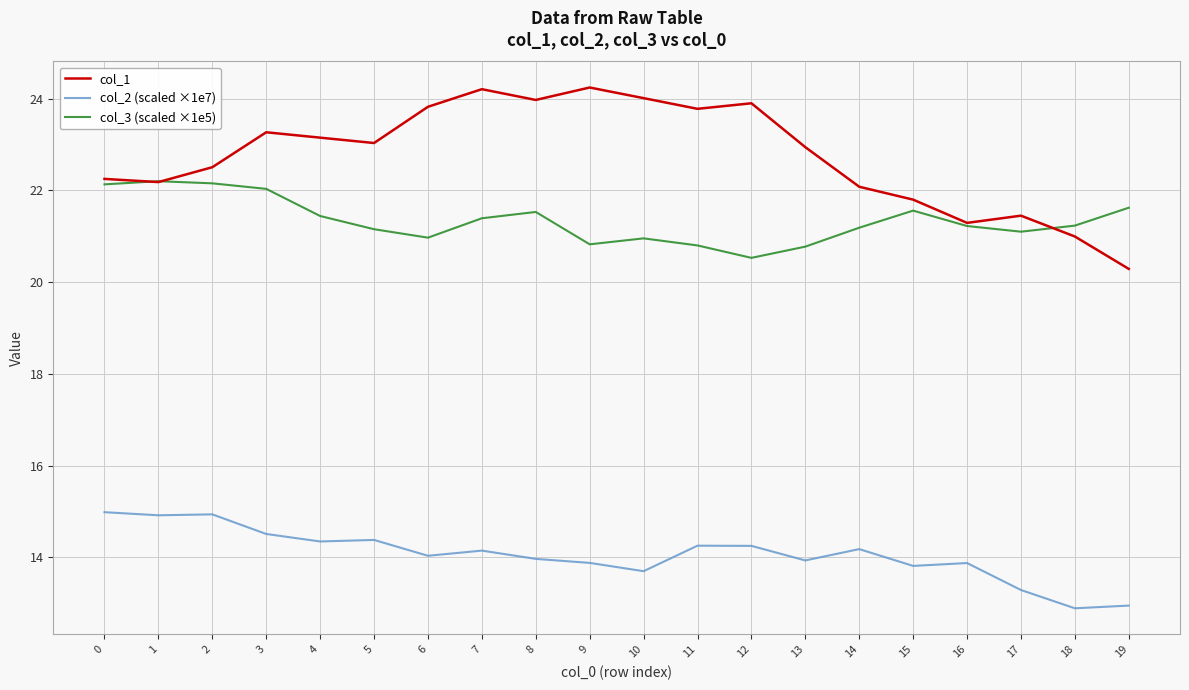

List the series in order of their peak value, lowest first.

col_2 (scaled ×1e7), col_3 (scaled ×1e5), col_1